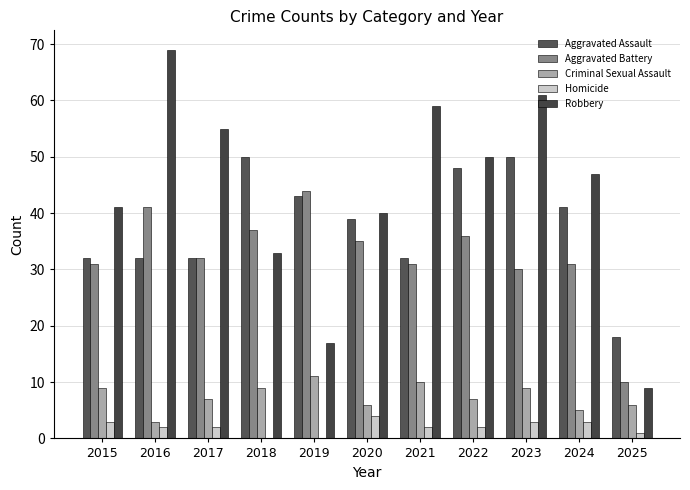

Is the value of Aggravated Assault at 2015 greater than the value of Robbery at 2018?

No